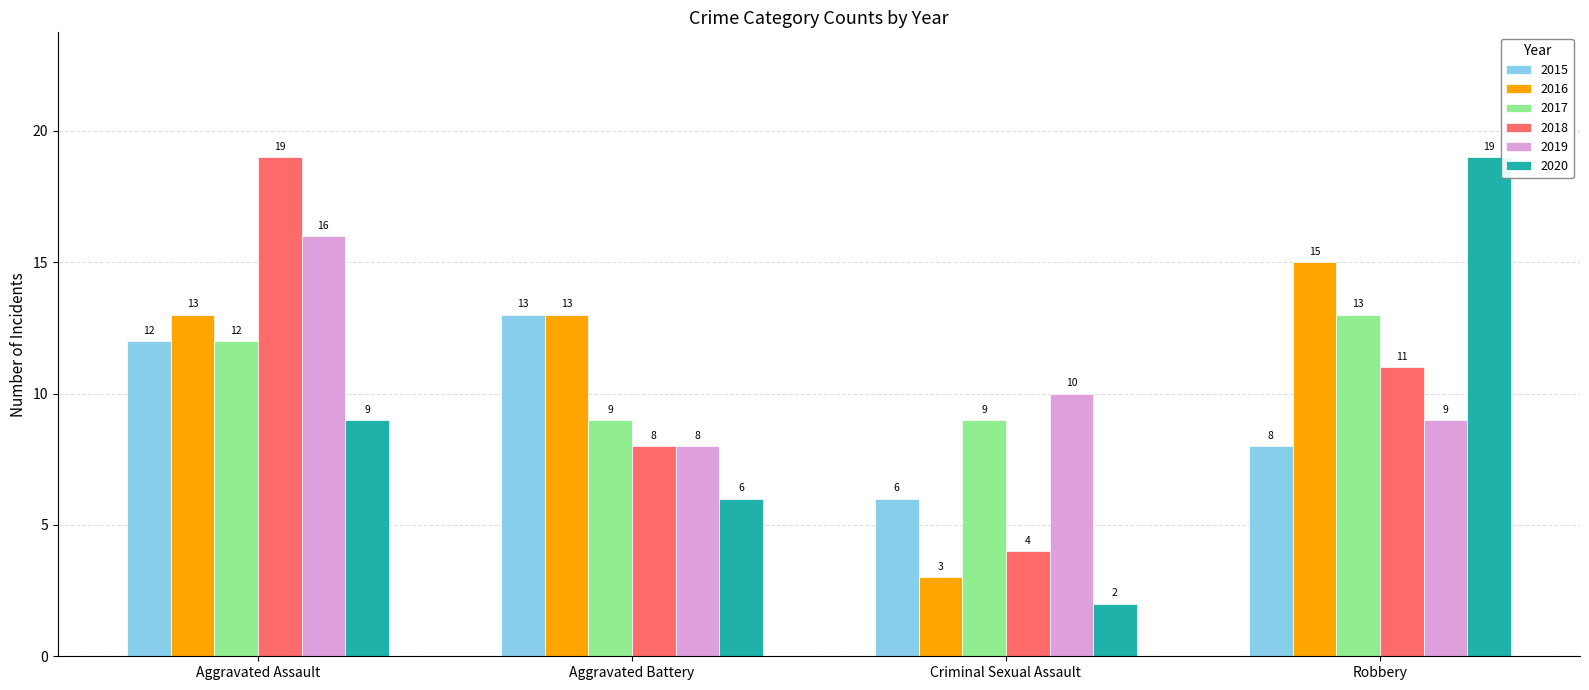

At which category does the chart reach its minimum across all series?

Criminal Sexual Assault